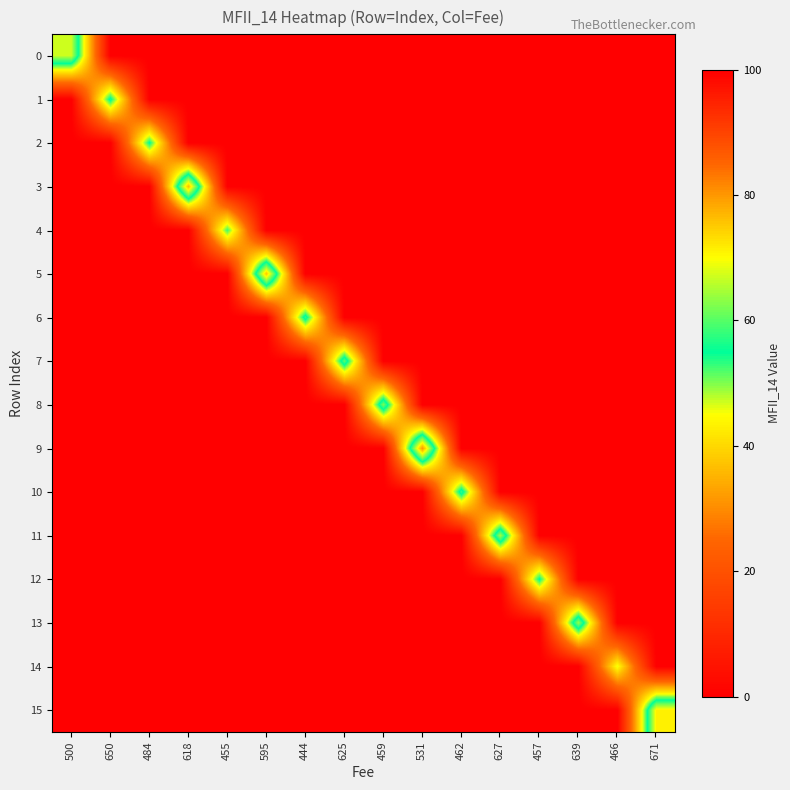

Which series changed the most between 650 and 462?

10